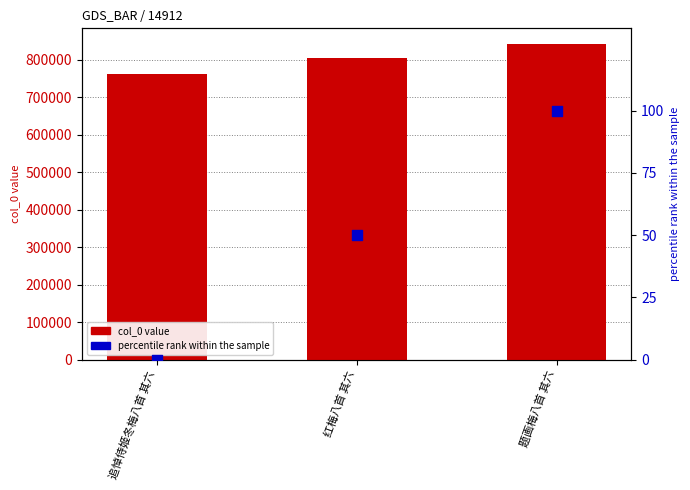

Which series contains the lowest Y value?

percentile rank within the sample